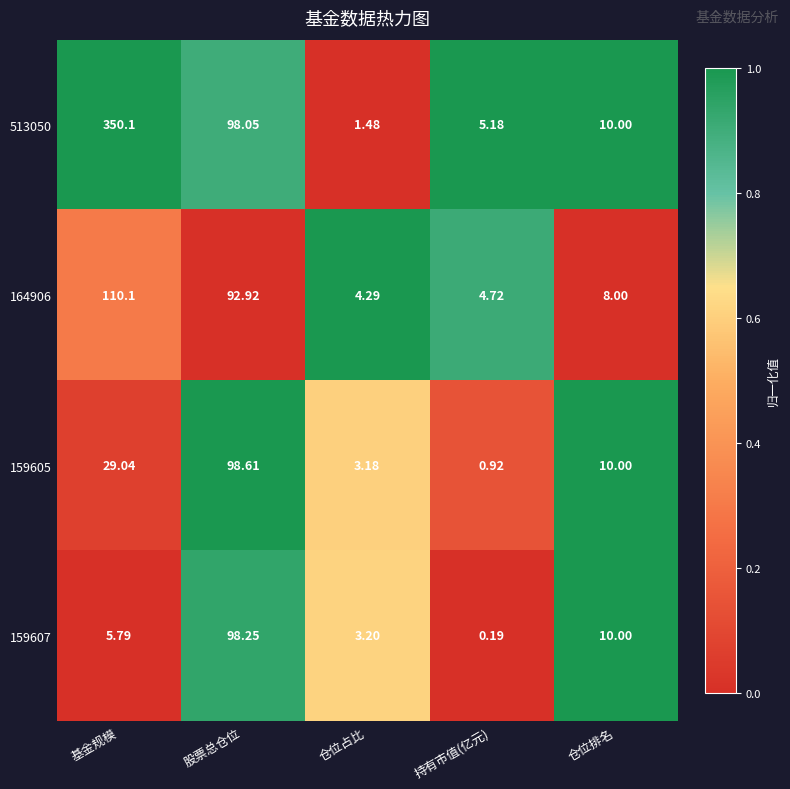

At how many categories does at least one series exceed 0?

5